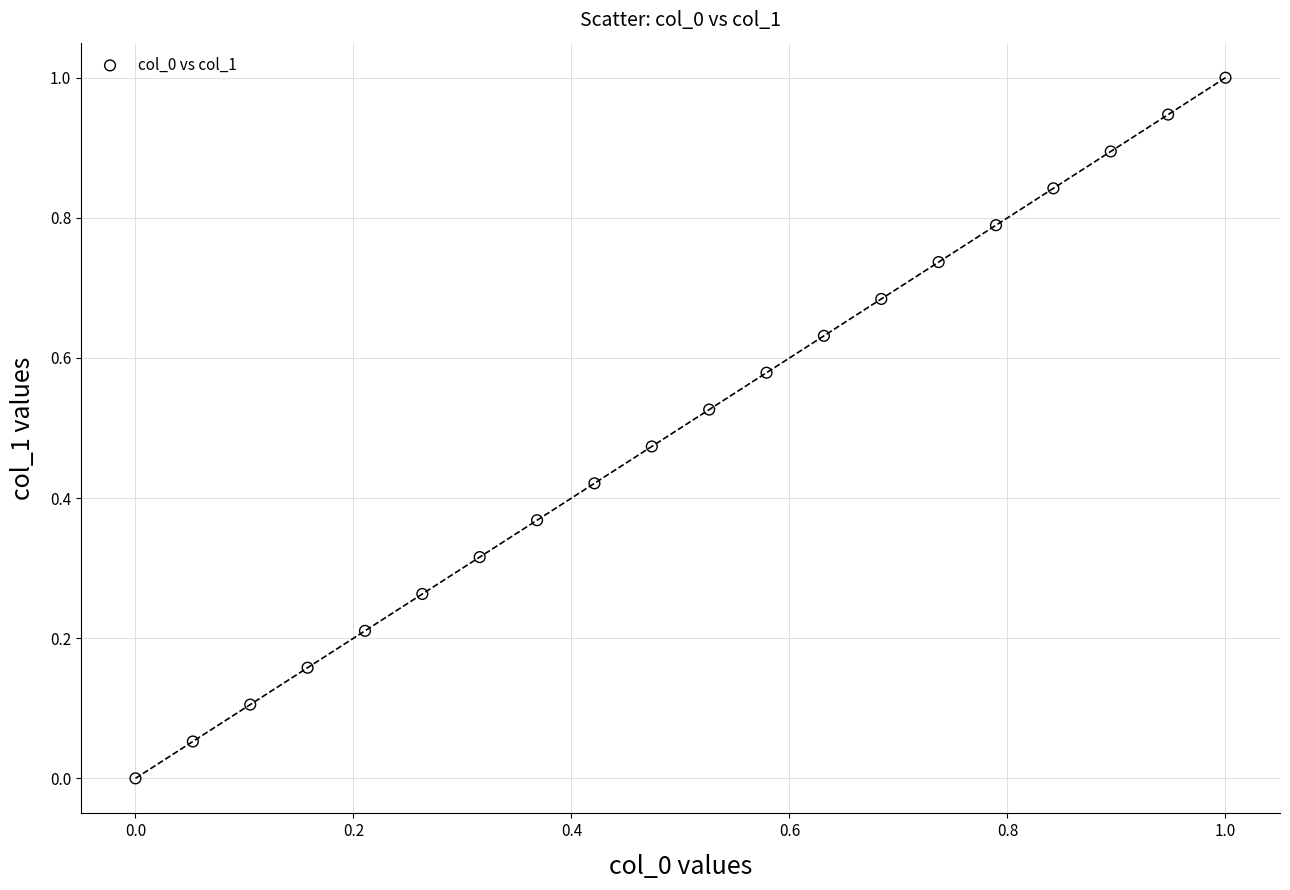

What is the range of X values (max minus min)?

1.0